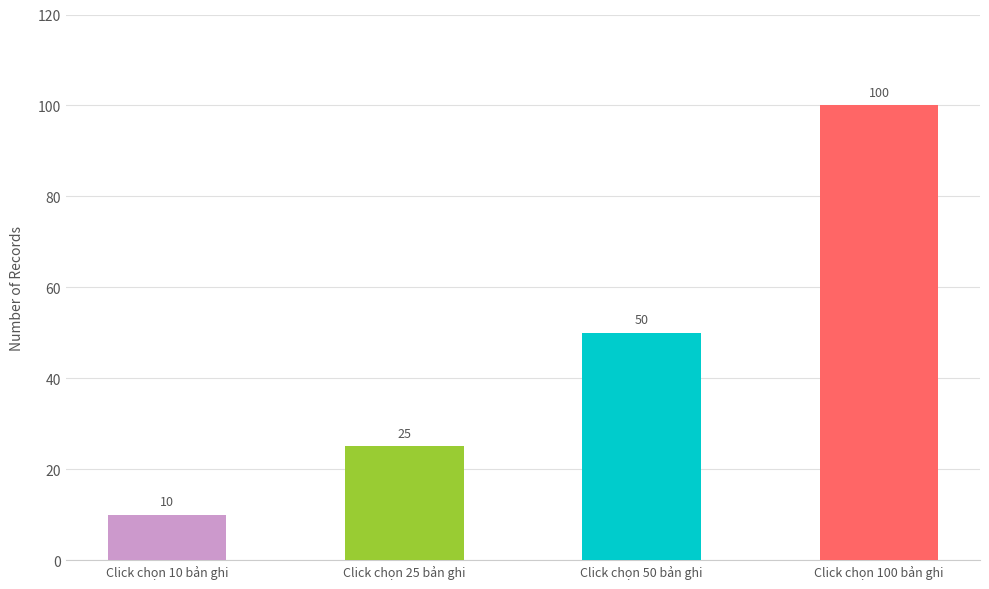

What position from the right is Click chọn 100 bản ghi?

1